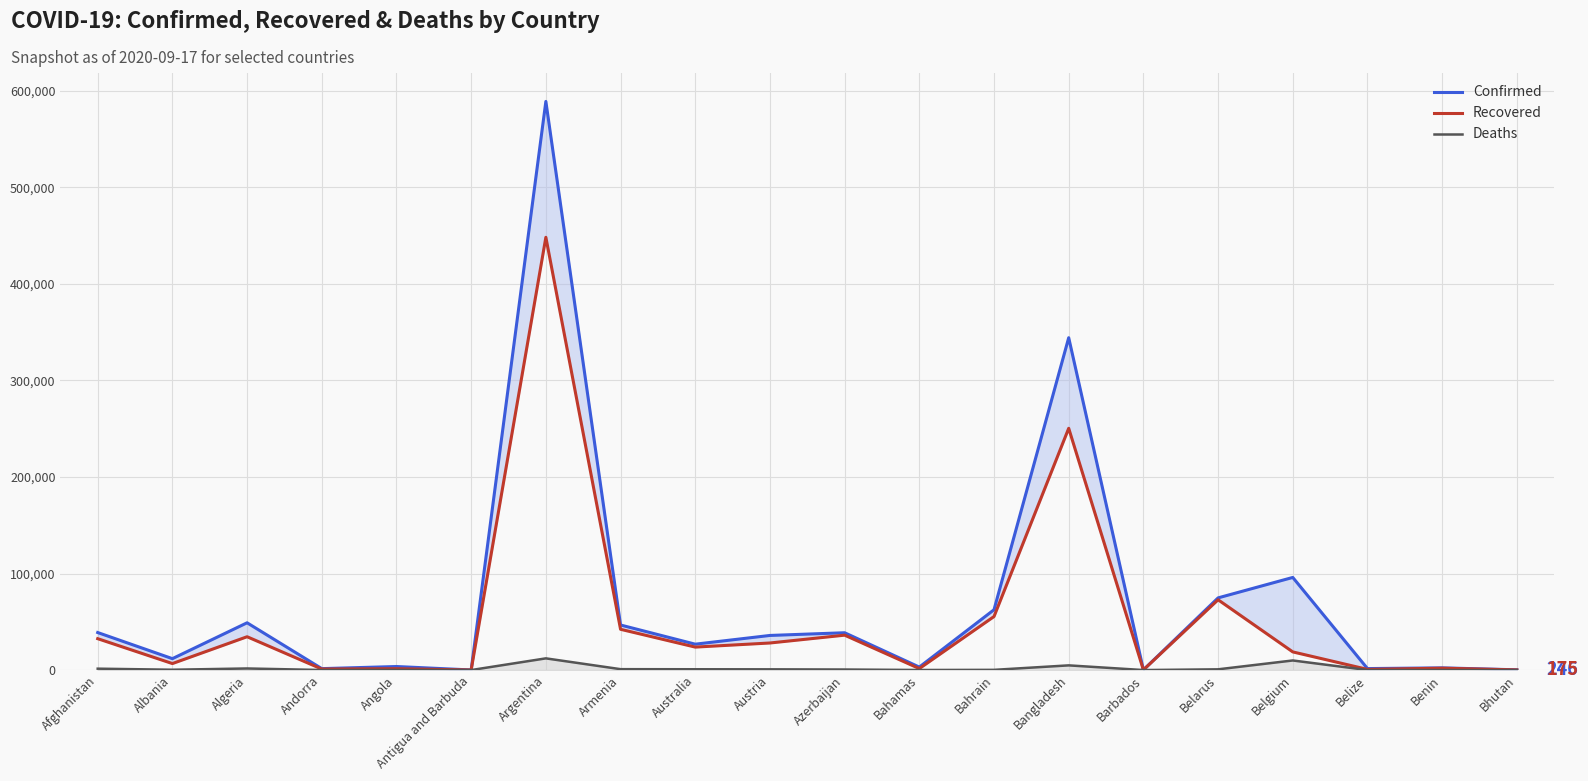

Reading left to right, transcribe all the data shown in this chart.

Confirmed: 38872	11816	48966	1483	3675	95	589012	46671	26813	35853	38658	3087	62484	344264	185	74763	95948	1536	2280	246
Recovered: 32505	6733	34517	1054	1401	91	448263	42231	23790	28044	36149	1533	55444	250412	171	72810	18810	696	1942	175
Deaths: 1436	343	1645	53	143	3	12116	925	832	758	569	69	216	4859	7	767	9935	19	40	0